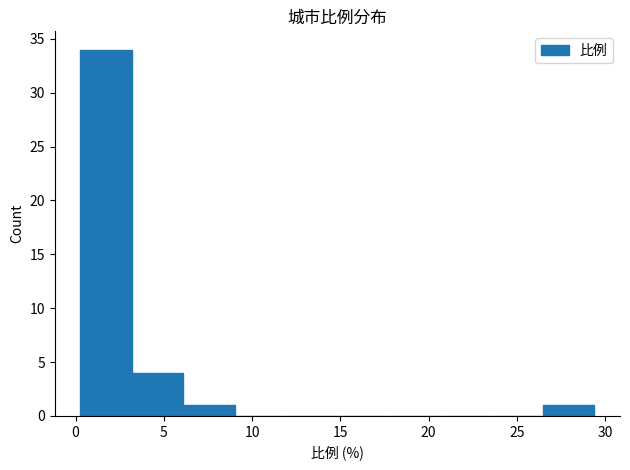

Reading left to right, transcribe this chart: for each bar, give the range it covers on the x-axis and its height. Neither the bar edges nor the heights are printed on the chart, so give them approximately, as read against the axes.

0.5 to 3.0: 34
3.0 to 6.0: 4
6.0 to 9.0: 1
9.0 to 12.0: 0
12.0 to 15.0: 0
15.0 to 17.5: 0
17.5 to 20.5: 0
20.5 to 23.5: 0
23.5 to 26.5: 0
26.5 to 29.5: 1